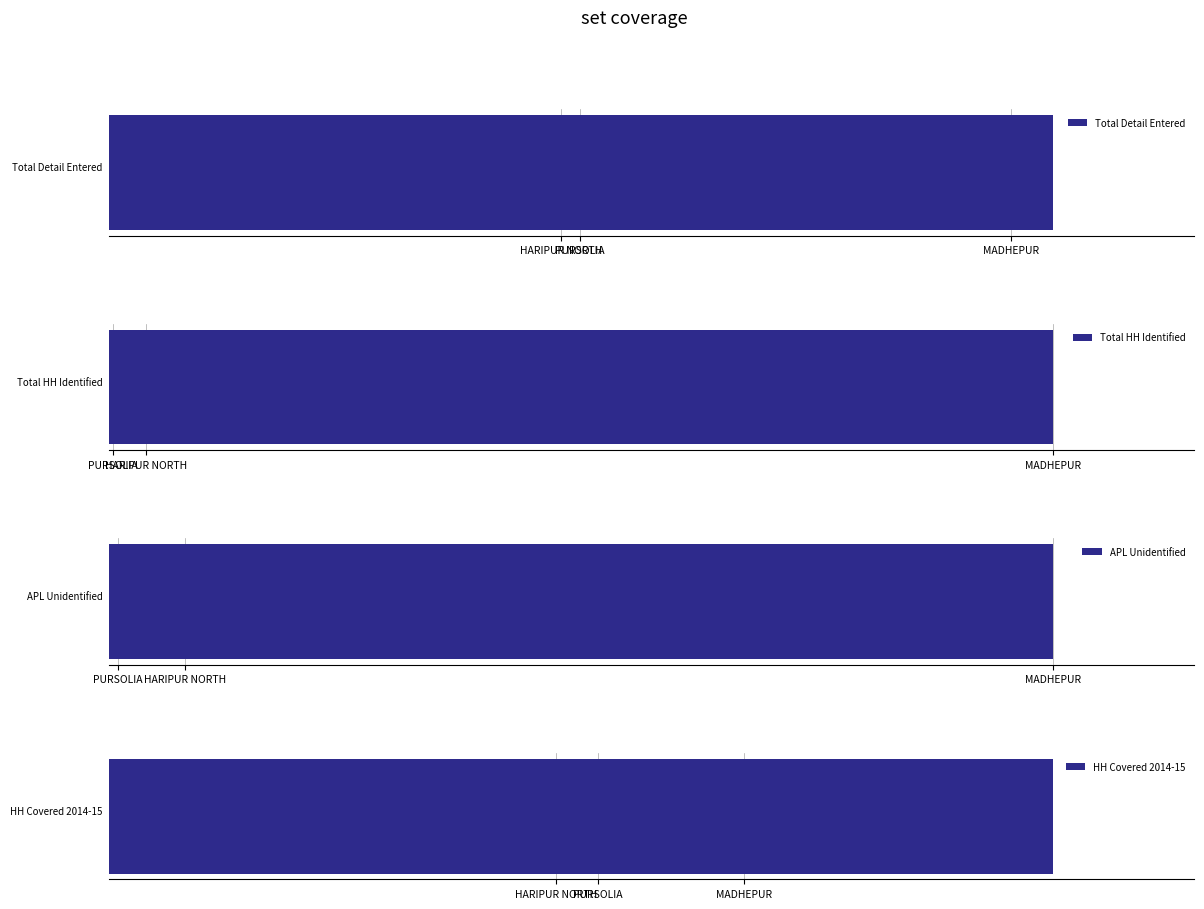

What is the lowest value of the HH Covered 2014-15 series?

1255